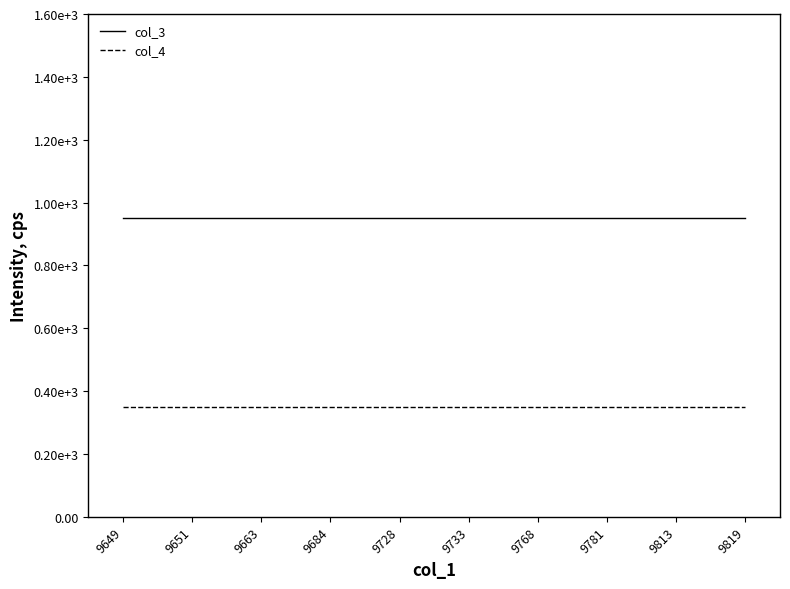

True or false: col_4 has more than 1 points higher than both neighbors.

False